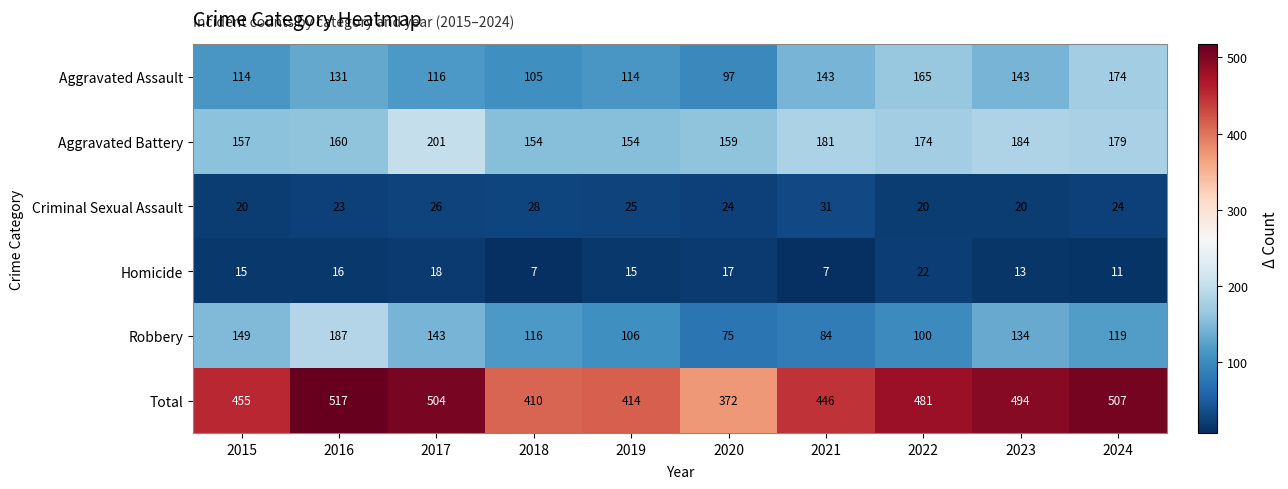

How many categories are shown in the chart?

10